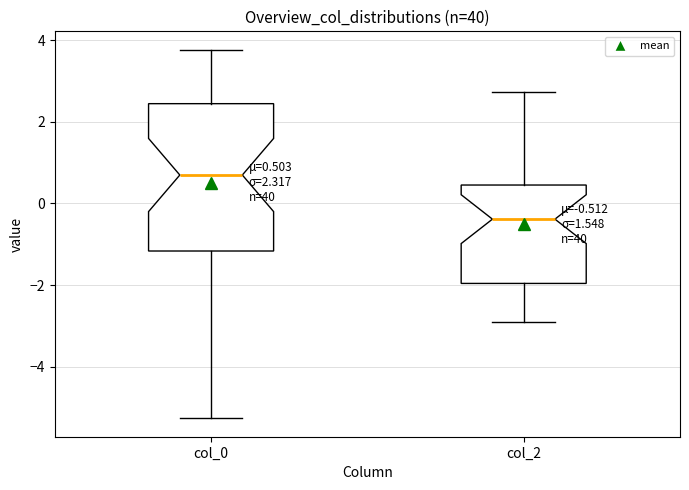

Which box has the lowest median line?

col_2